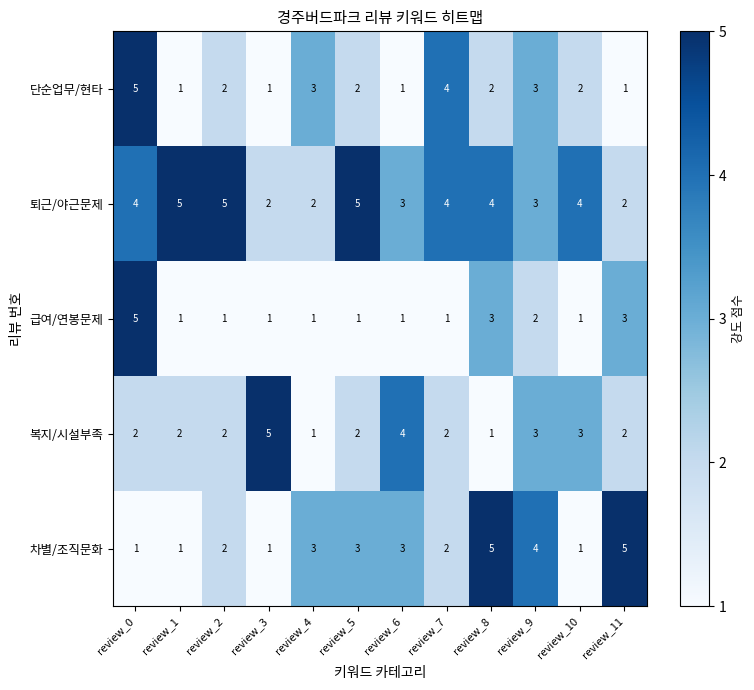

What is the total value across all series at review_2?

12